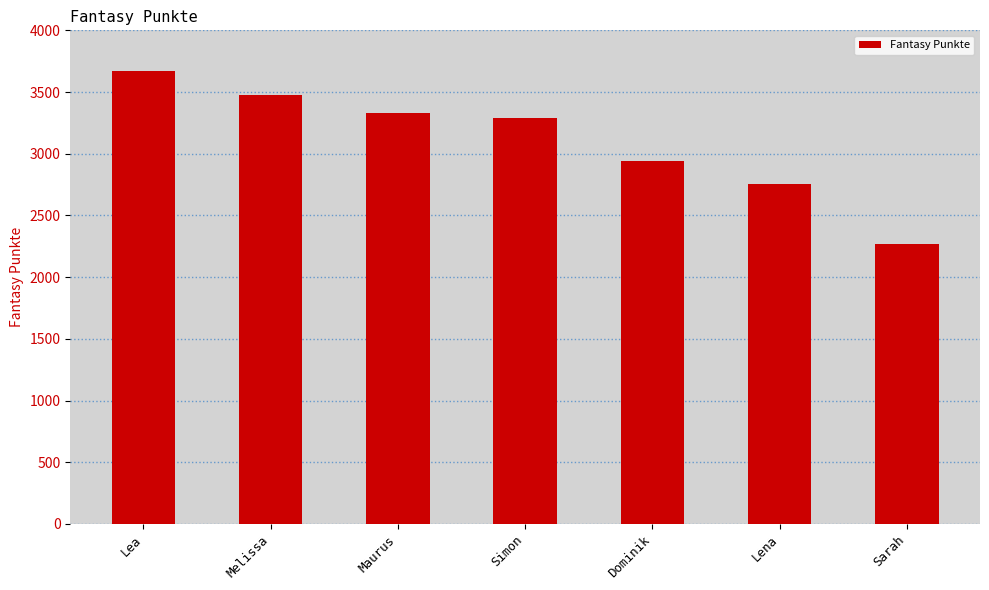

What position from the right is Dominik?

3